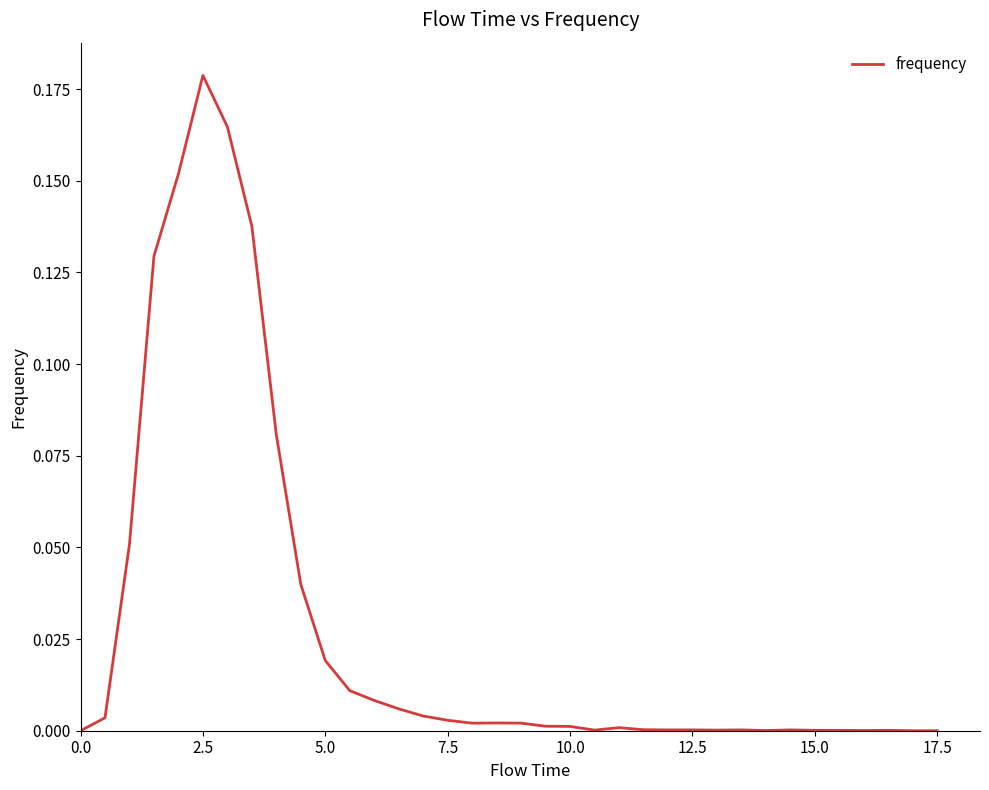

The value at 15.0 is 0.0. True or false?

True